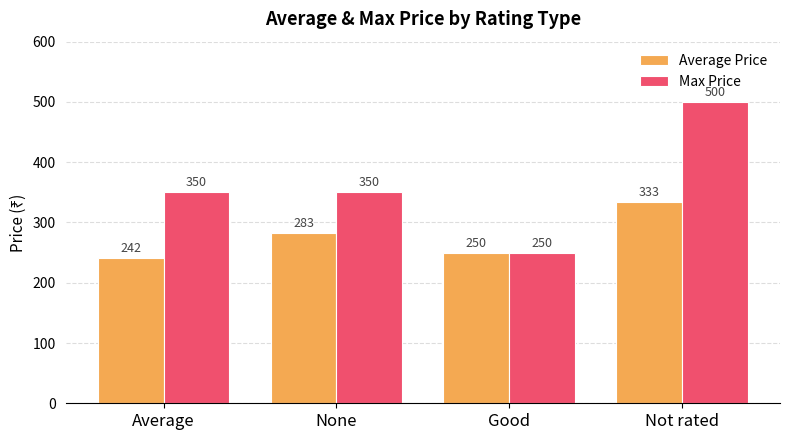

What is the label of the 1st bar from the left?

Average